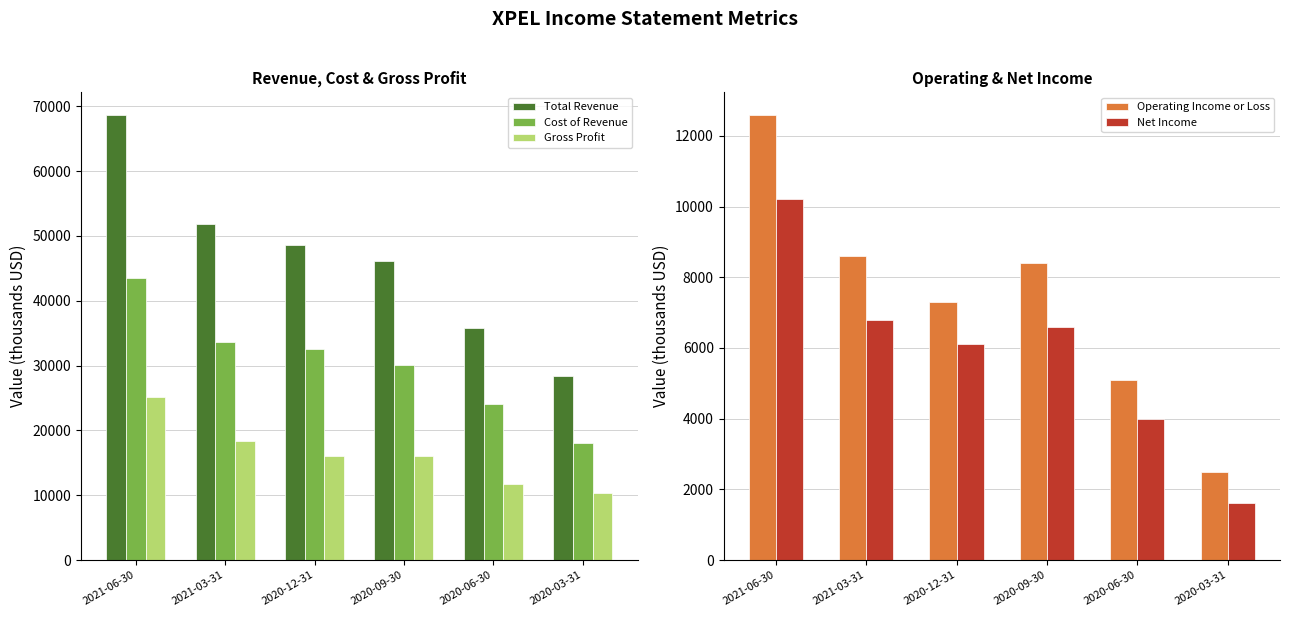

The Net Income series shows 6800 at 2021-03-31. True or false?

True